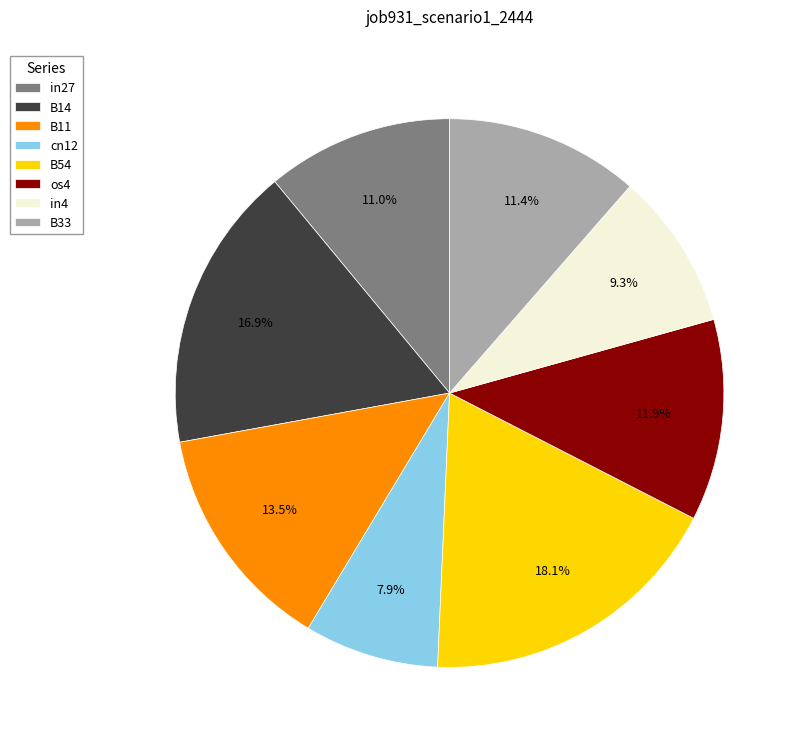

Count the number of slices in the pie.

8